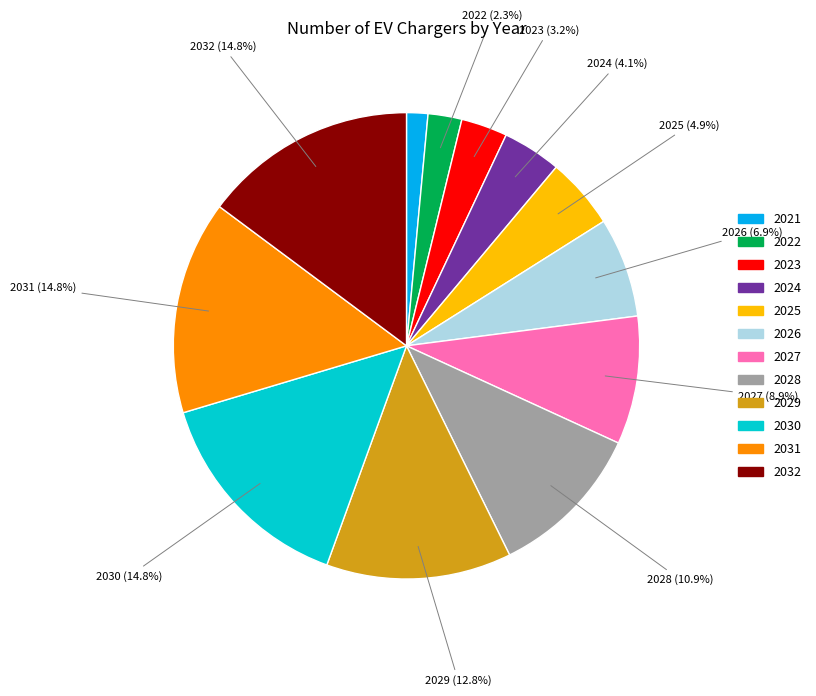

To the nearest percent, what portion does 2023 represent?

3%